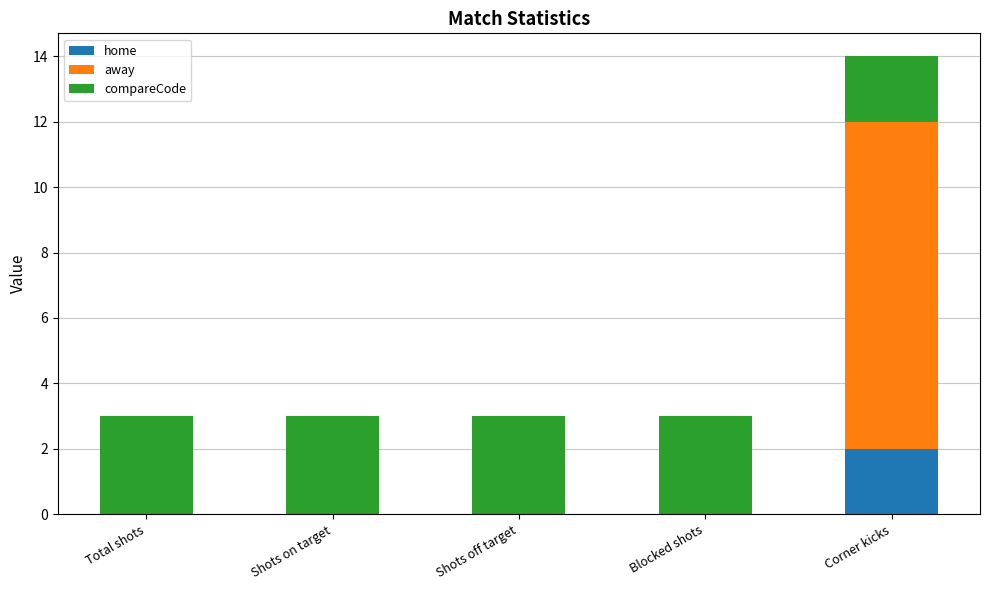

How many series are shown in this chart?

3